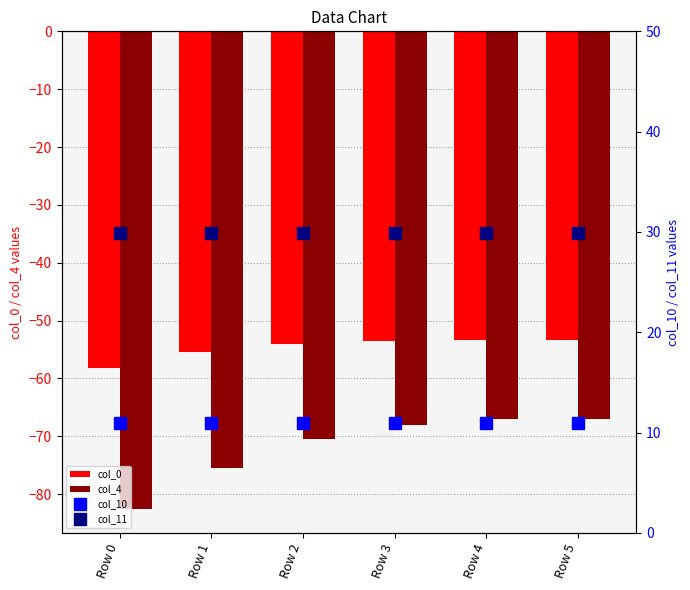

What is the difference between the maximum and minimum values in the col_4 series?

15.5